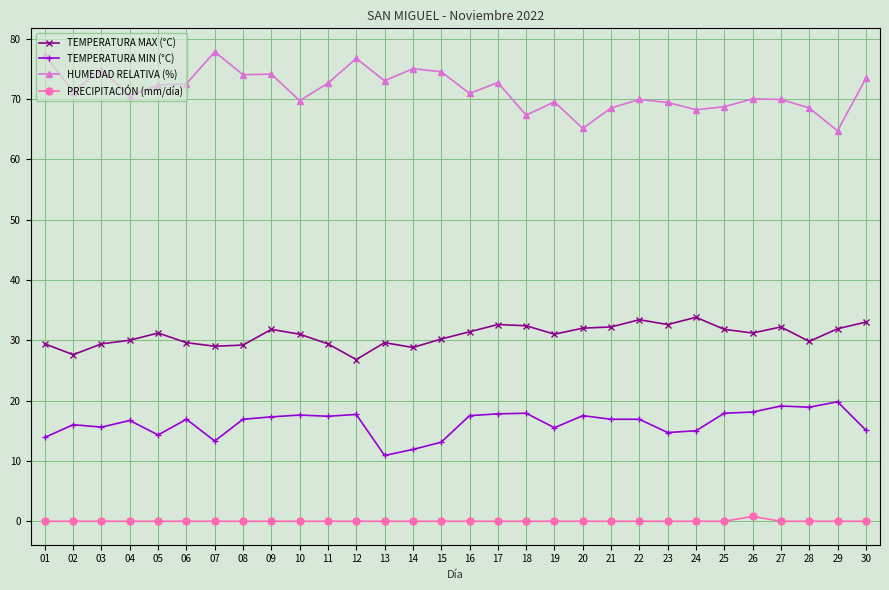

Is it true that PRECIPITACIÓN (mm/día) equals 0.0 at 18?

True